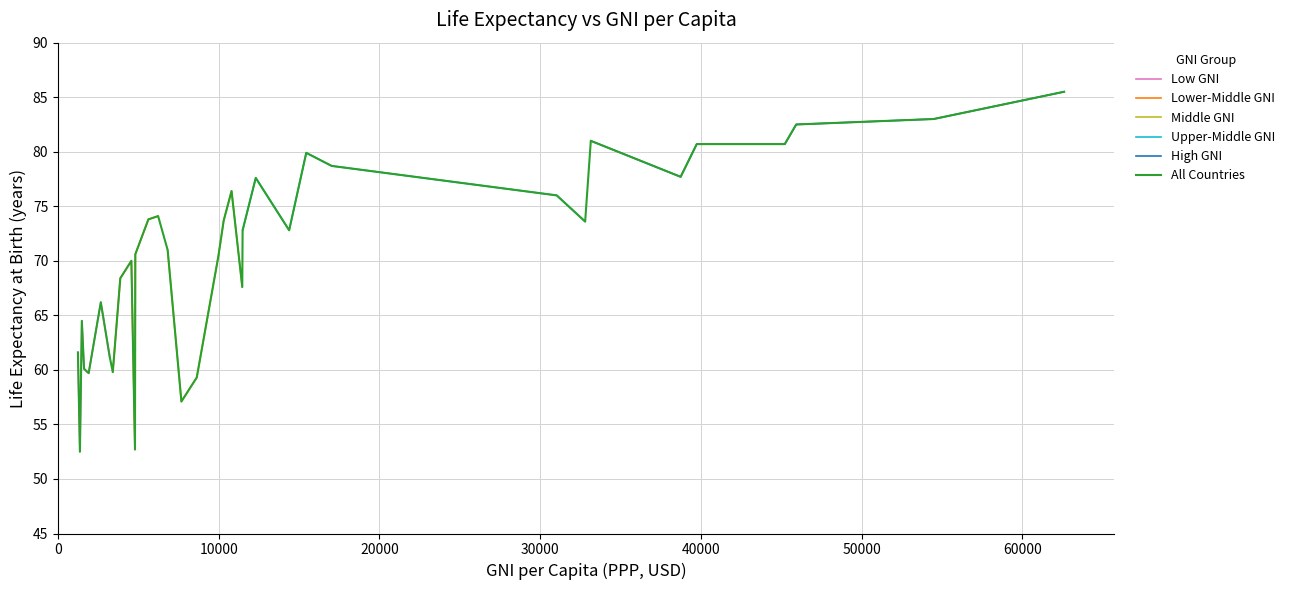

What is the difference between the values at 45937 and 1240?

20.9